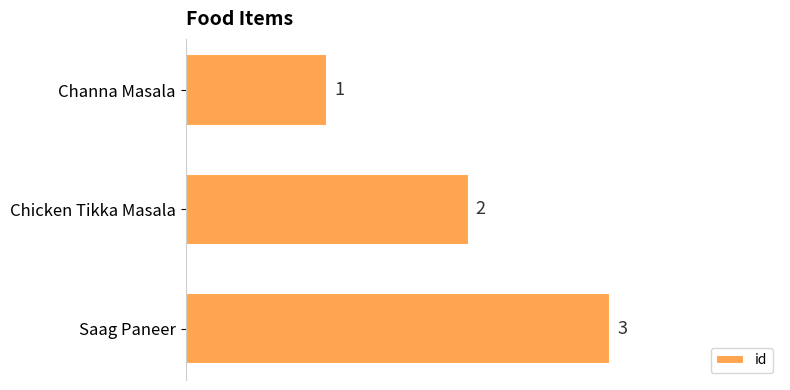

List the labels in order of value, smallest first.

Channa Masala, Chicken Tikka Masala, Saag Paneer